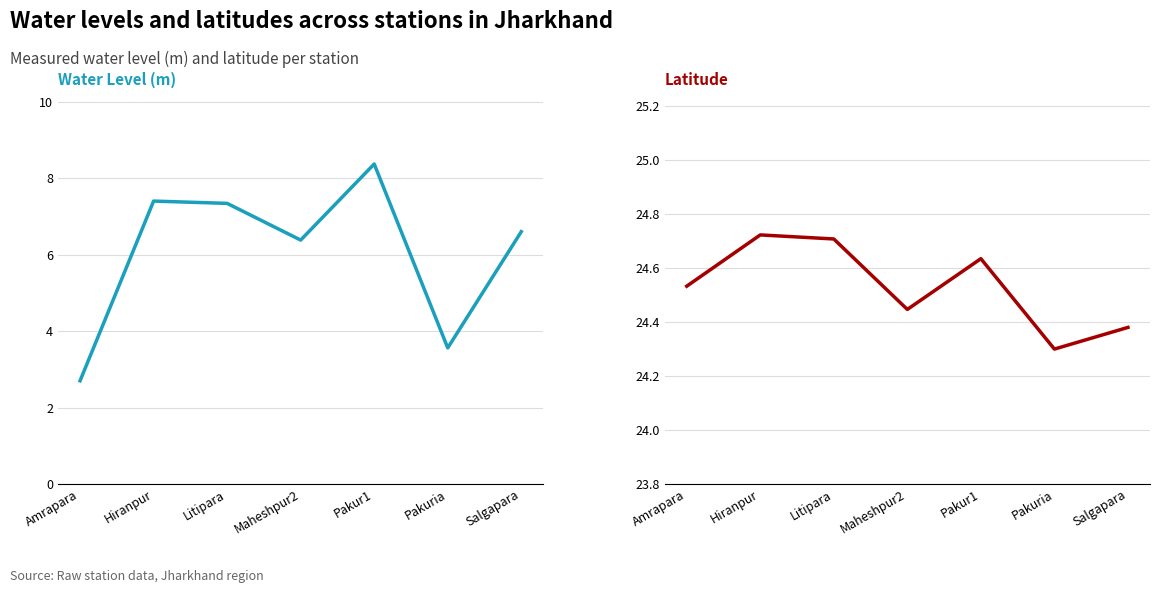

How many lines are shown in the chart?

2